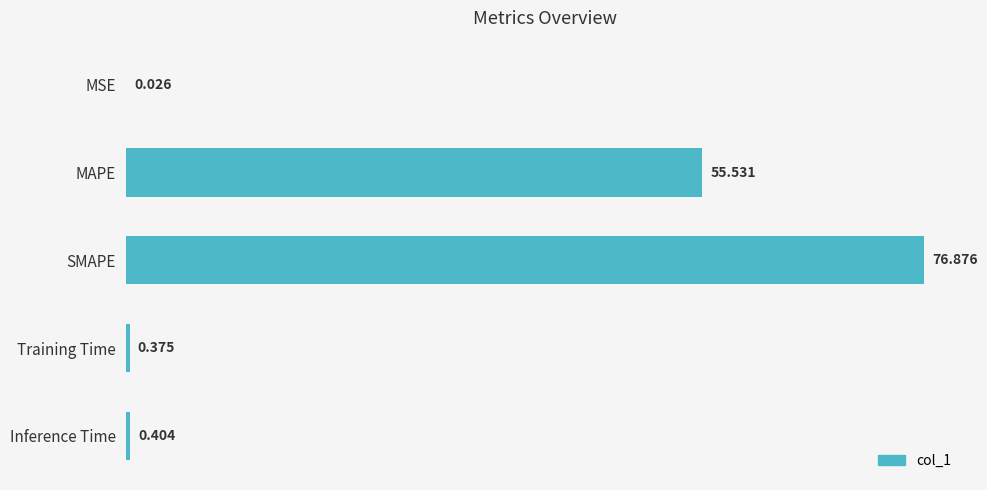

At which category does the chart reach its peak across all series?

SMAPE